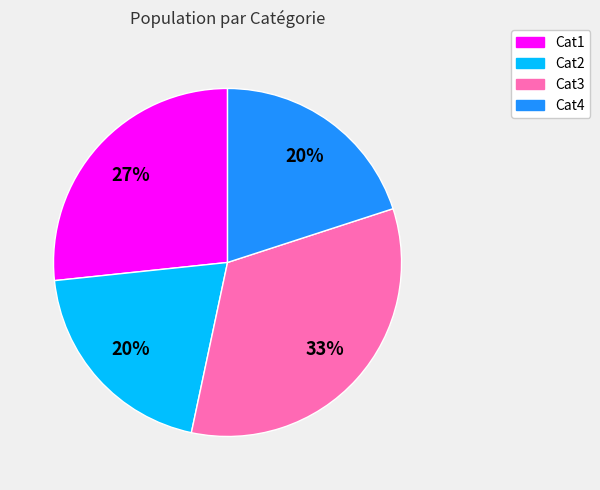

The Cat1 slice represents 37% of the pie. True or false?

False